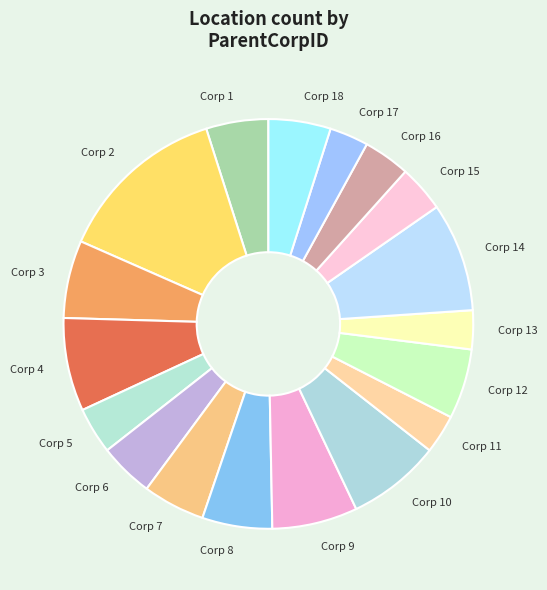

What is the largest slice in the pie chart?

Corp 2